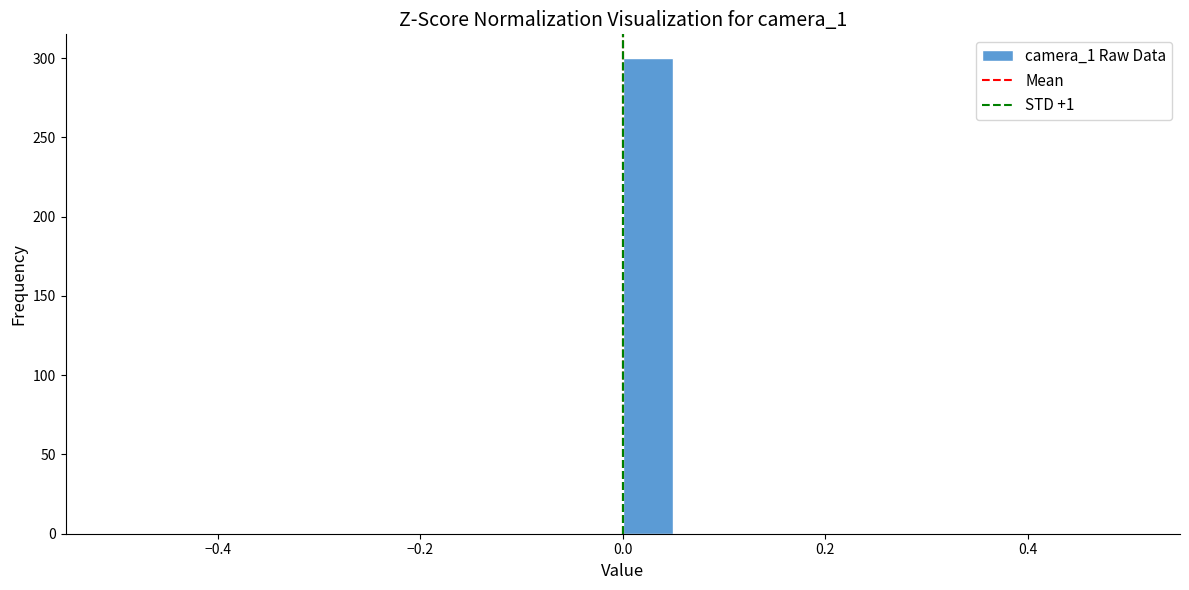

Read against the x-axis, roughly where is the centre of the tallest bar?

0.02